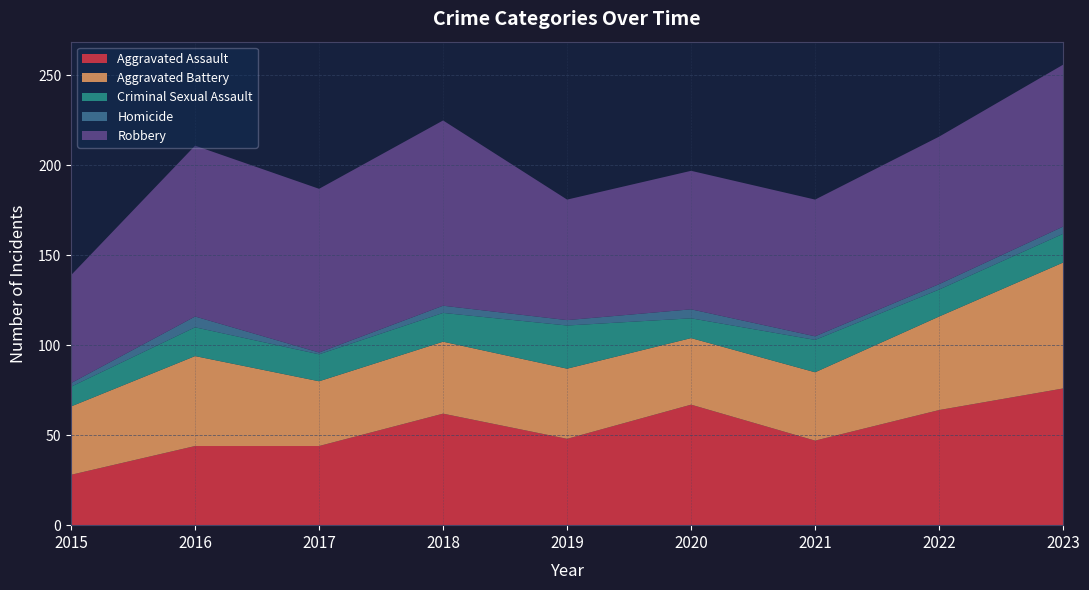

Reading right to left, list all the values displayed in this chart.

Aggravated Assault: 2023=76	2022=64	2021=47	2020=67	2019=48	2018=62	2017=44	2016=44	2015=28
Aggravated Battery: 2023=70	2022=52	2021=38	2020=37	2019=39	2018=40	2017=36	2016=50	2015=38
Criminal Sexual Assault: 2023=16	2022=15	2021=18	2020=11	2019=24	2018=16	2017=15	2016=16	2015=11
Homicide: 2023=4	2022=3	2021=2	2020=5	2019=3	2018=4	2017=1	2016=6	2015=2
Robbery: 2023=90	2022=82	2021=76	2020=77	2019=67	2018=103	2017=91	2016=95	2015=60